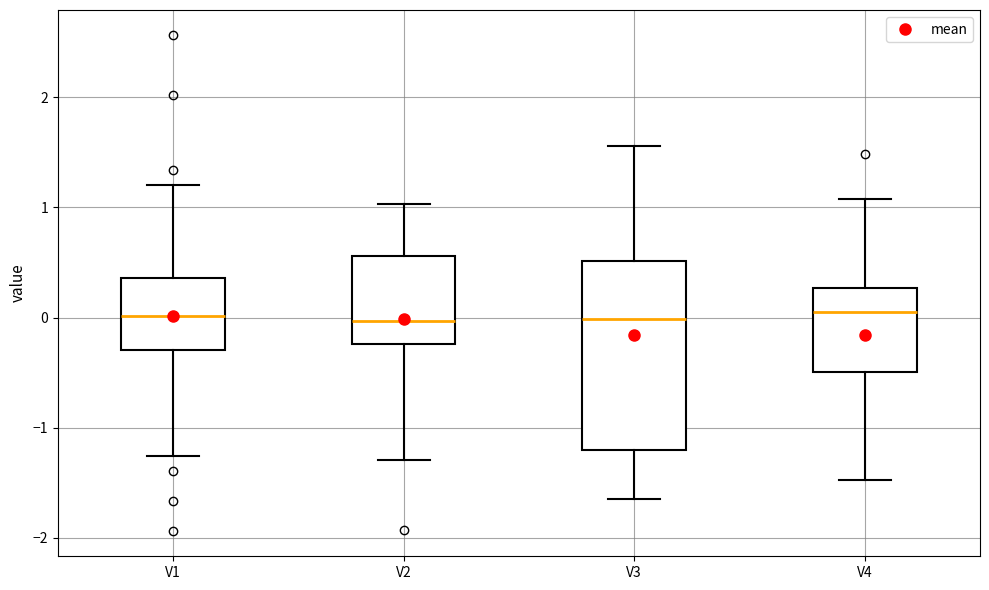

Reading left to right, read every box against the y-axis: the position of its median line, the range the box covers, and the ends of its whiskers. The values are not printed on the chart, so give them approximately, as read against the axis.

V1: median 0.0, box -0.3 to 0.4, whiskers -1.3 to 1.2
V2: median 0.0, box -0.2 to 0.6, whiskers -1.3 to 1.0
V3: median 0.0, box -1.2 to 0.5, whiskers -1.7 to 1.6
V4: median 0.1, box -0.5 to 0.3, whiskers -1.5 to 1.1